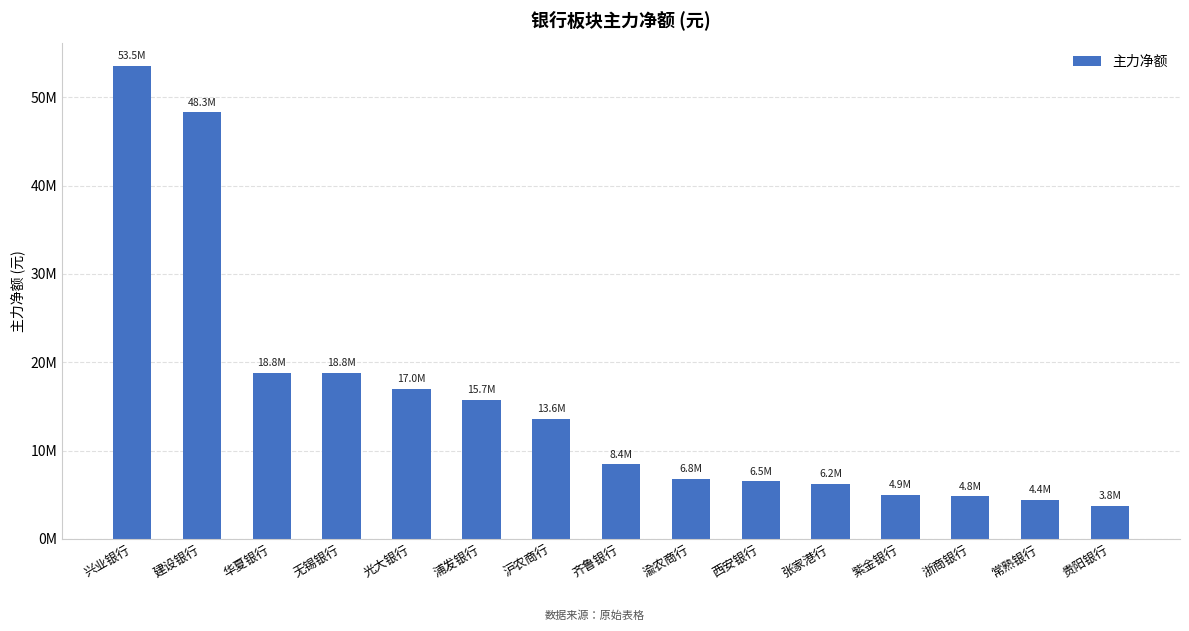

The chart shows a value of 10718327 at 张家港行. True or false?

False